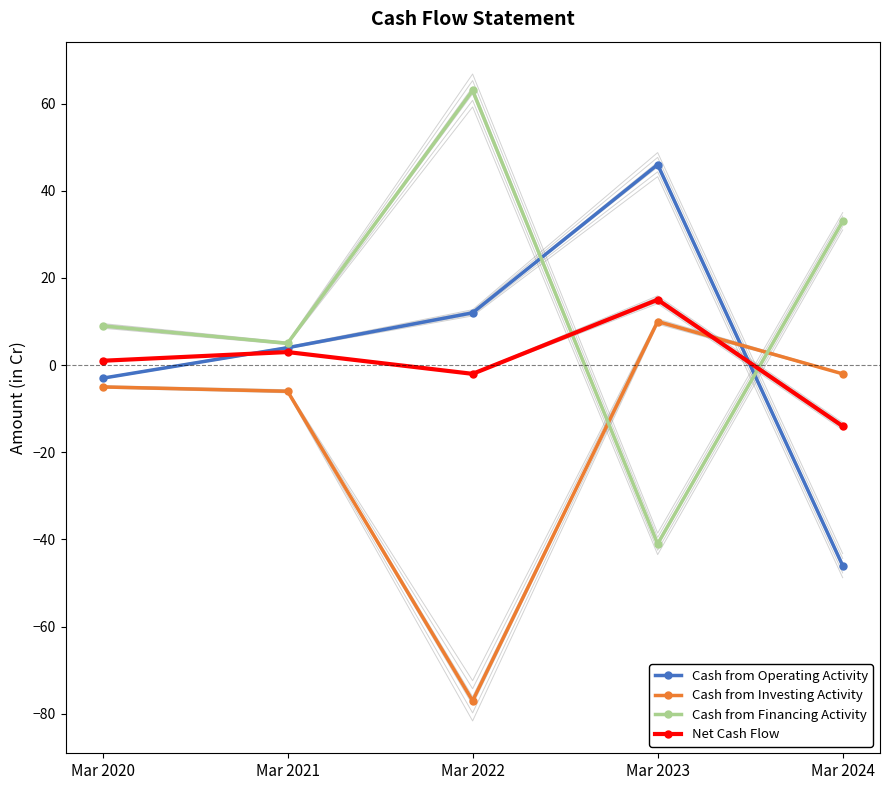

The value of Cash from Investing Activity at Mar 2021 is -6. True or false?

True